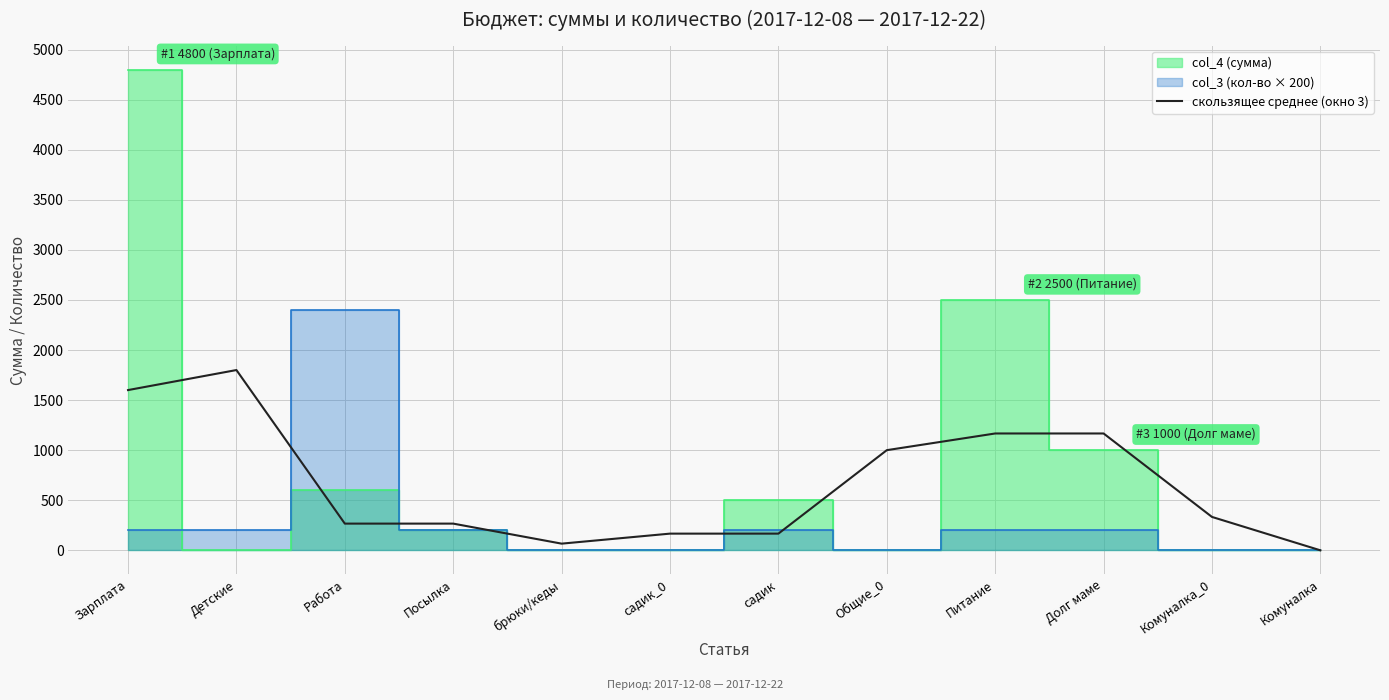

At which category does the chart reach its minimum across all series?

Комуналка